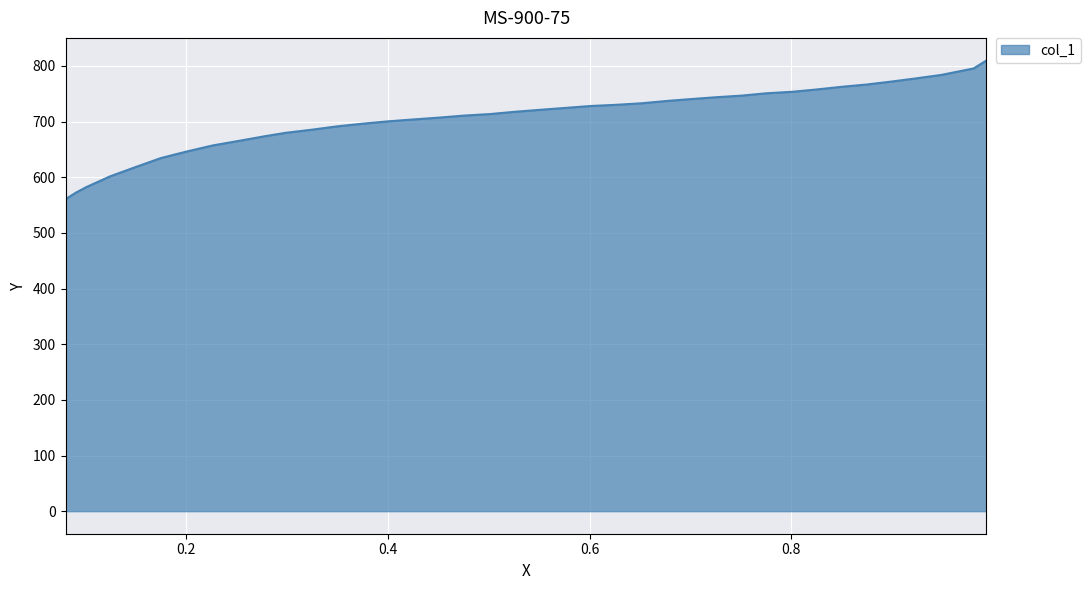

List the labels in order of value, largest first.

0.9935, 0.9808, 0.9487, 0.9238, 0.9004, 0.875, 0.8501, 0.8251, 0.8012, 0.7748, 0.7509, 0.7265, 0.7005, 0.6761, 0.6512, 0.6258, 0.6009, 0.5759, 0.5505, 0.5261, 0.5012, 0.4752, 0.4518, 0.4254, 0.3999, 0.375, 0.3496, 0.3237, 0.2982, 0.2774, 0.252, 0.226, 0.2001, 0.1747, 0.1492, 0.1243, 0.1009, 0.0902, 0.0801